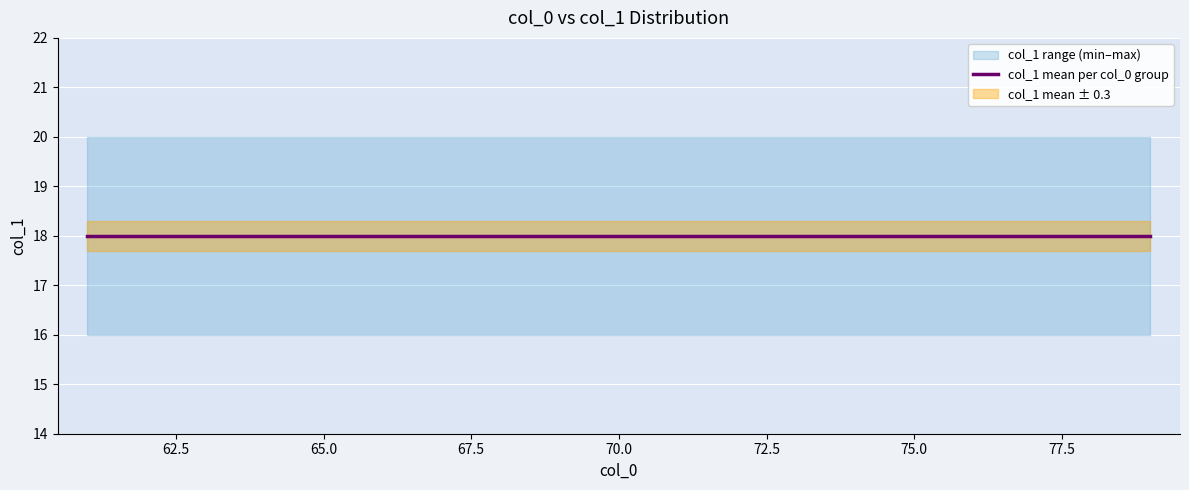

What is the average value of the col_1_min series?

16.0